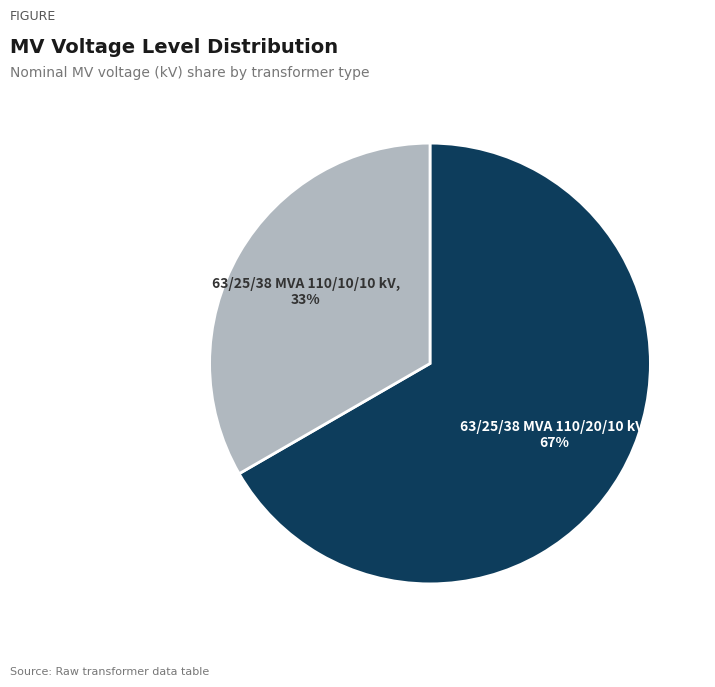

To the nearest percent, what is the average slice percentage?

50%